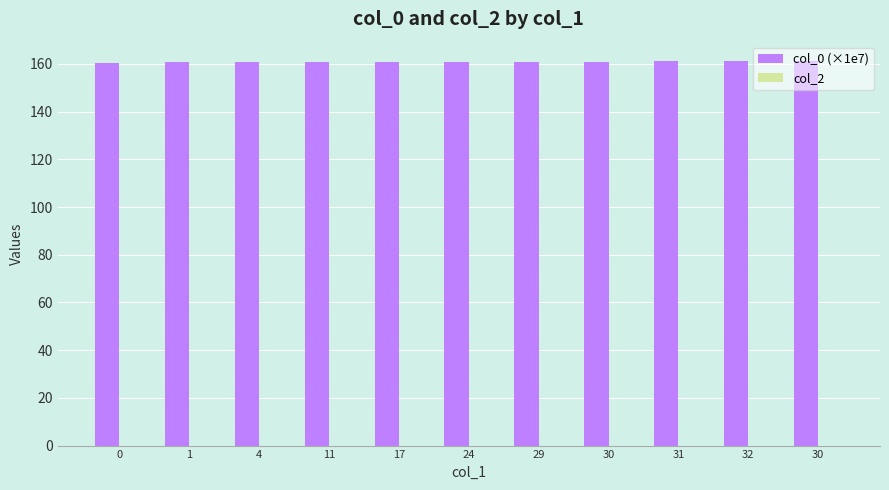

How many bars are there in total?

11